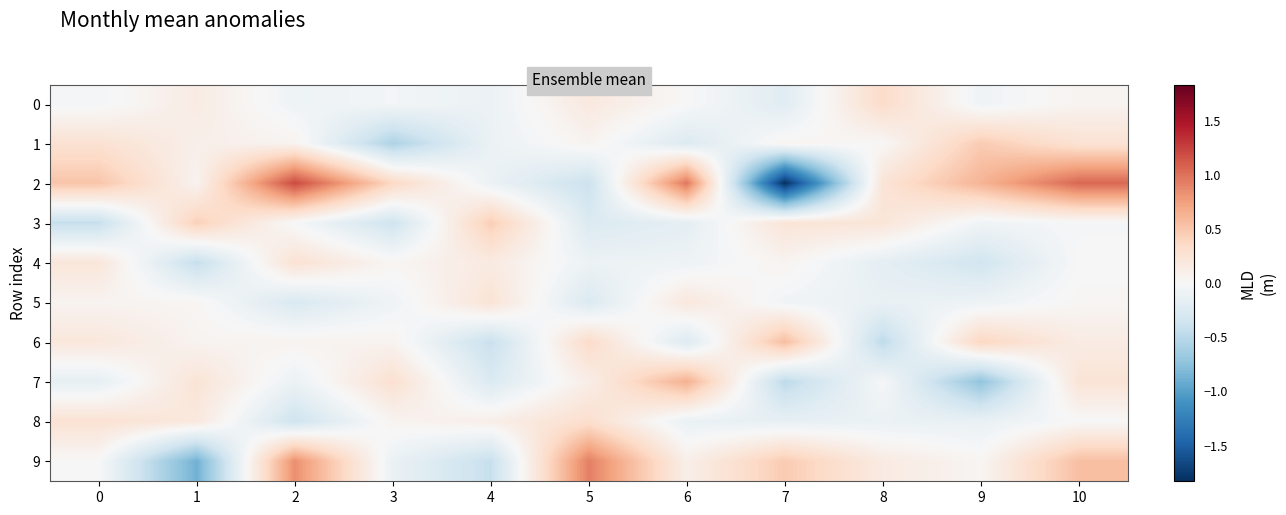

Which series has the largest range (max minus min)?

2